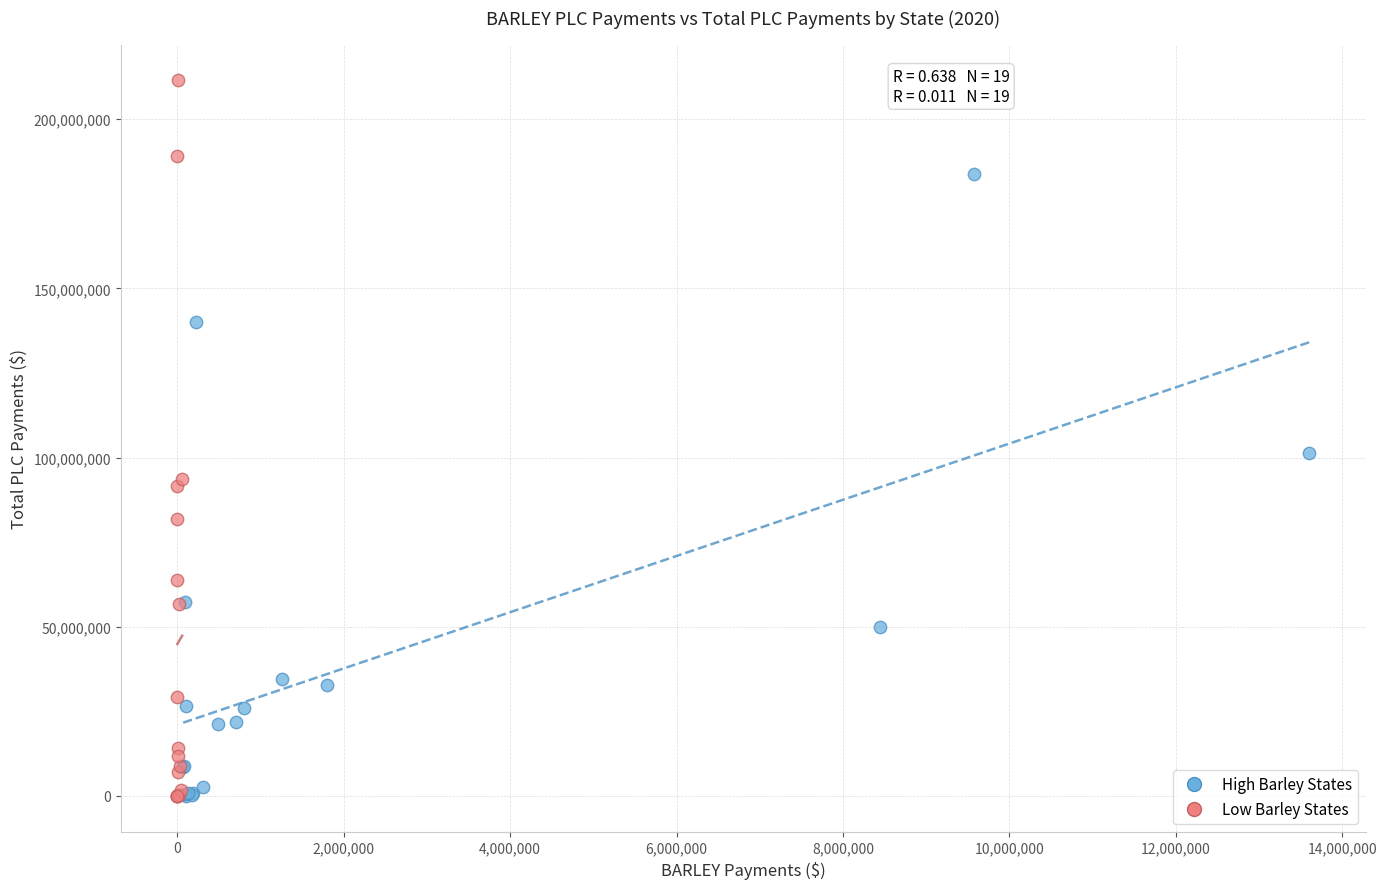

Which series reaches the maximum Y coordinate?

Low Barley States